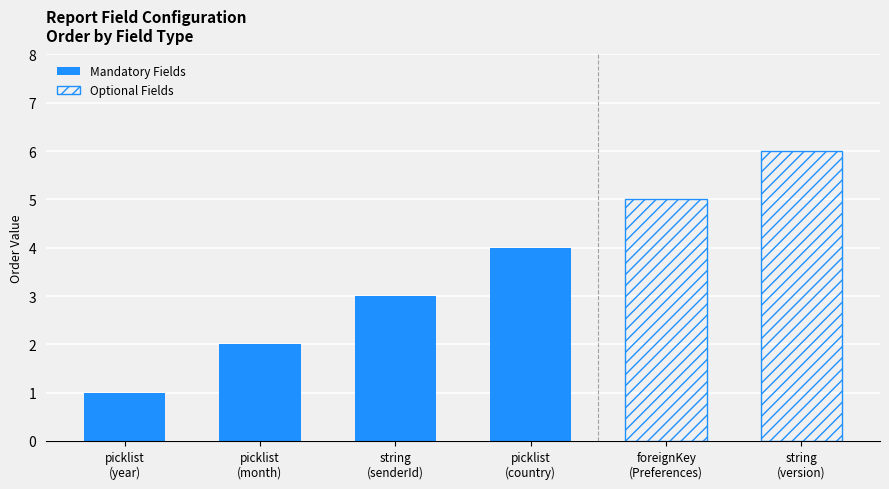

The value at picklist is 4. True or false?

True